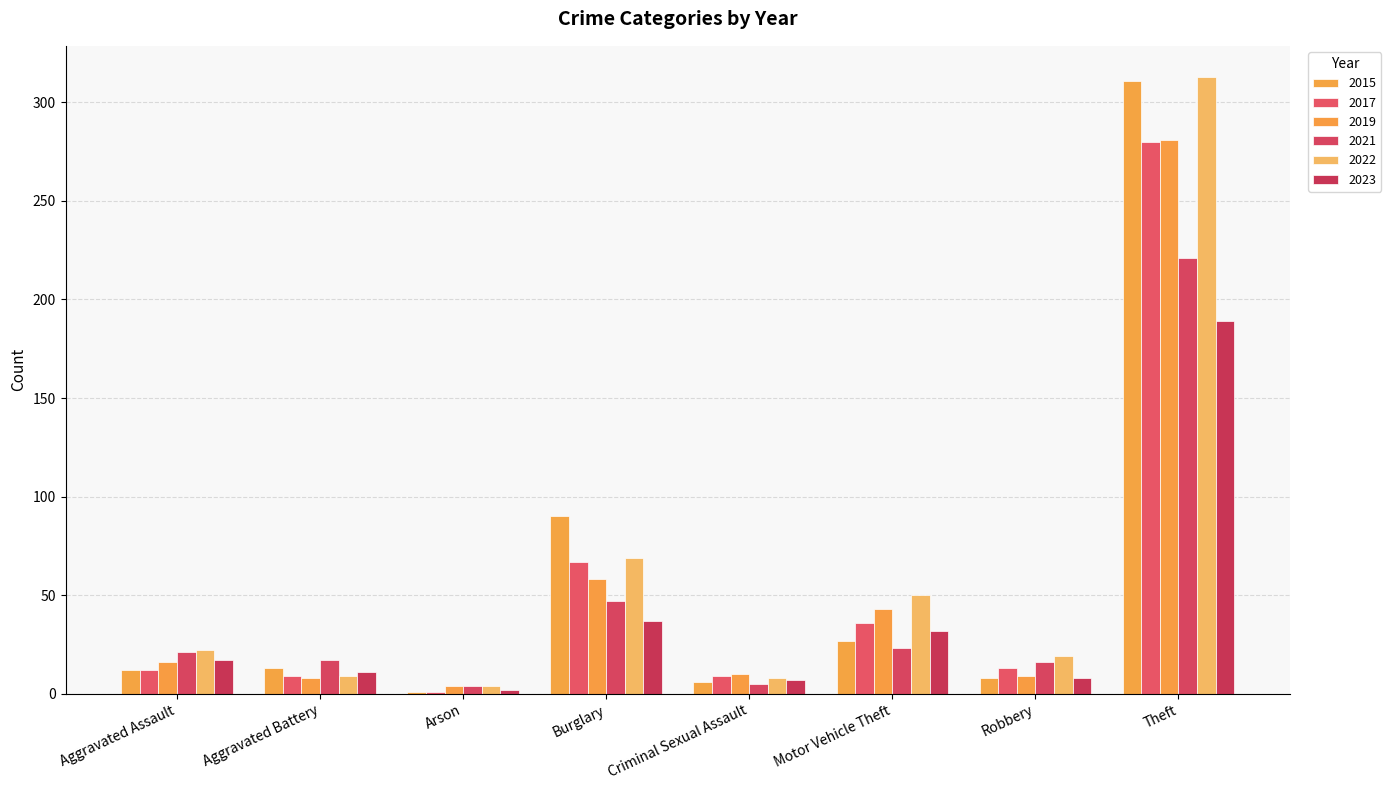

Is it true that 2022 equals 8 at Criminal Sexual Assault?

True